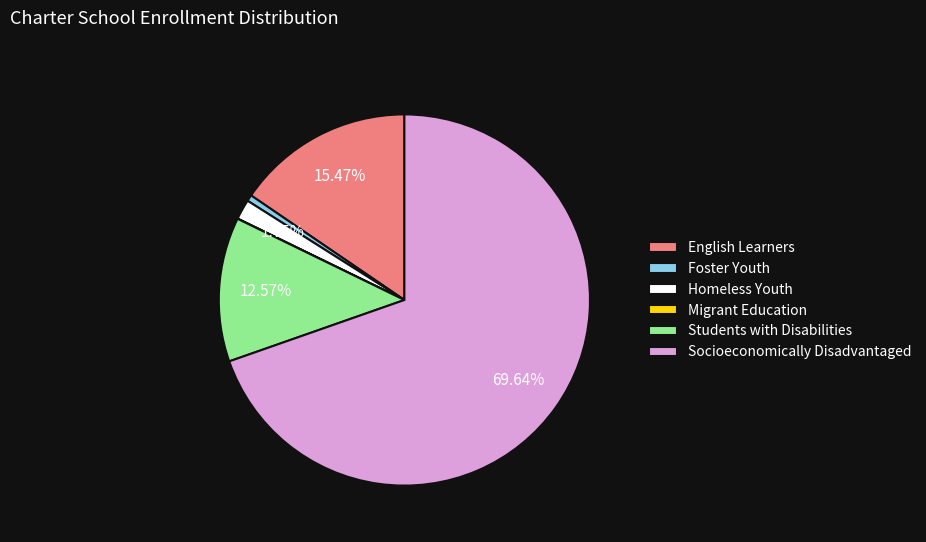

Which category has the biggest portion of the pie?

Socioeconomically Disadvantaged